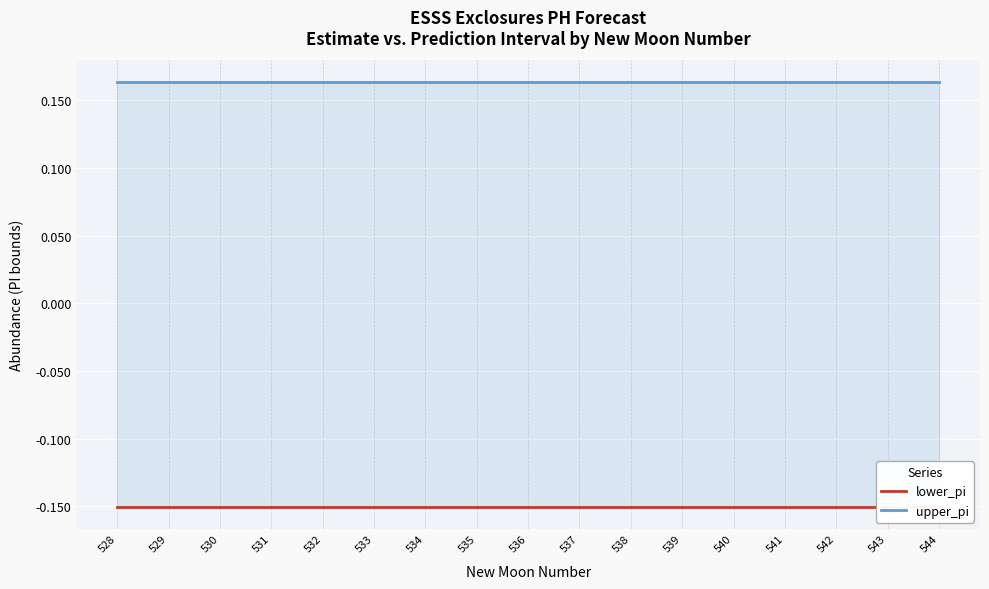

Which category has the highest value in the upper_pi series?

544